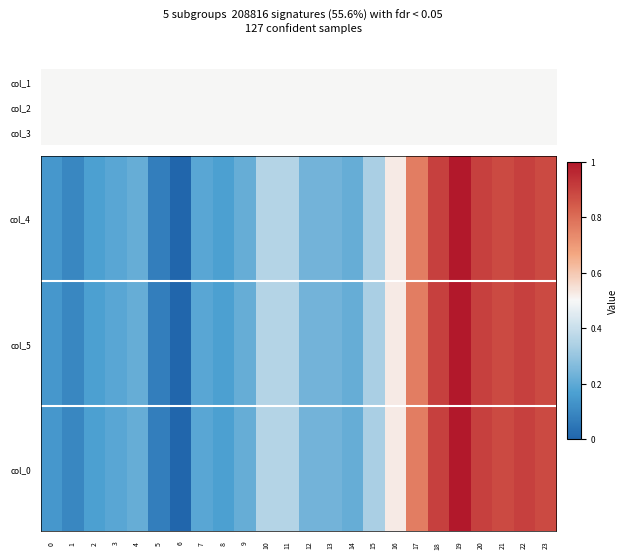

Reading left to right, extract all data points from this chart.

col_4: 0=0.1	1=0.1	2=0.2	3=0.2	4=0.2	5=0.1	6=0.0	7=0.2	8=0.2	9=0.2	10=0.4	11=0.4	12=0.2	13=0.2	14=0.2	15=0.3	16=0.5	17=0.8	18=0.9	19=1.0	20=0.9	21=0.9	22=0.9	23=0.9
col_5: 0=0.1	1=0.1	2=0.2	3=0.2	4=0.2	5=0.1	6=0.0	7=0.2	8=0.2	9=0.2	10=0.4	11=0.4	12=0.2	13=0.2	14=0.2	15=0.3	16=0.5	17=0.8	18=0.9	19=1.0	20=0.9	21=0.9	22=0.9	23=0.9
col_0: 0=0.1	1=0.1	2=0.2	3=0.2	4=0.2	5=0.1	6=0.0	7=0.2	8=0.2	9=0.2	10=0.4	11=0.4	12=0.2	13=0.2	14=0.2	15=0.3	16=0.5	17=0.8	18=0.9	19=1.0	20=0.9	21=0.9	22=0.9	23=0.9